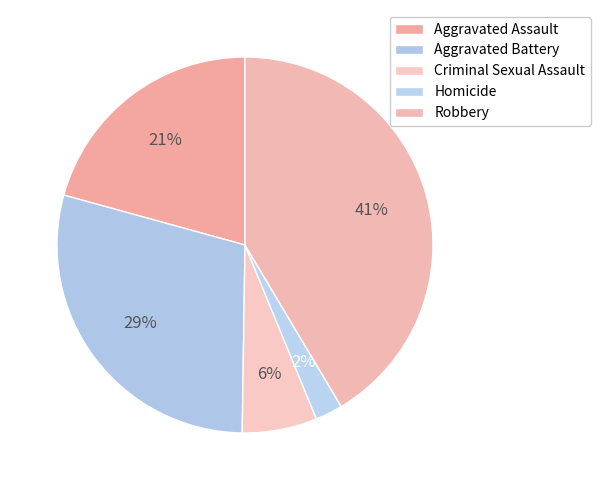

How many segments does this pie chart have?

5